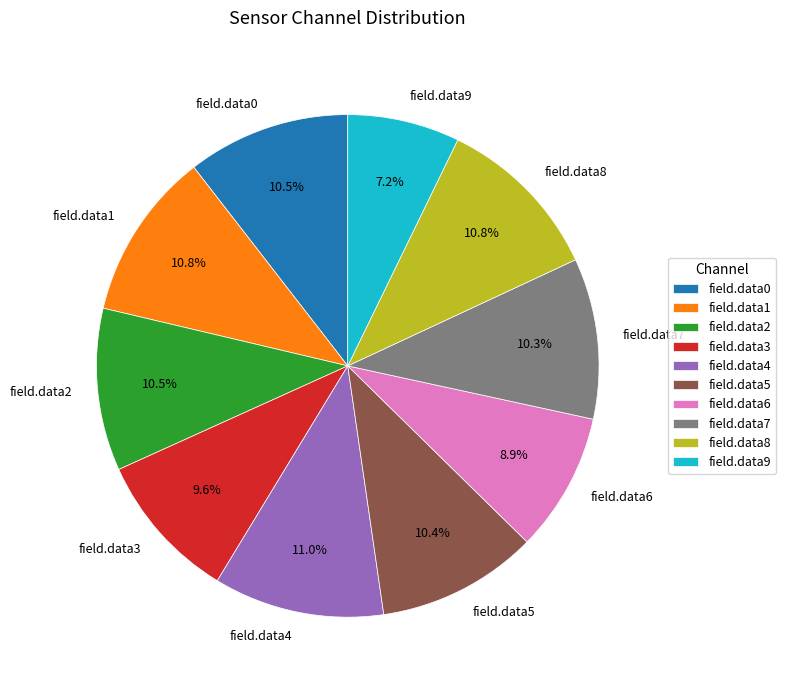

Which slice is the smallest?

field.data9